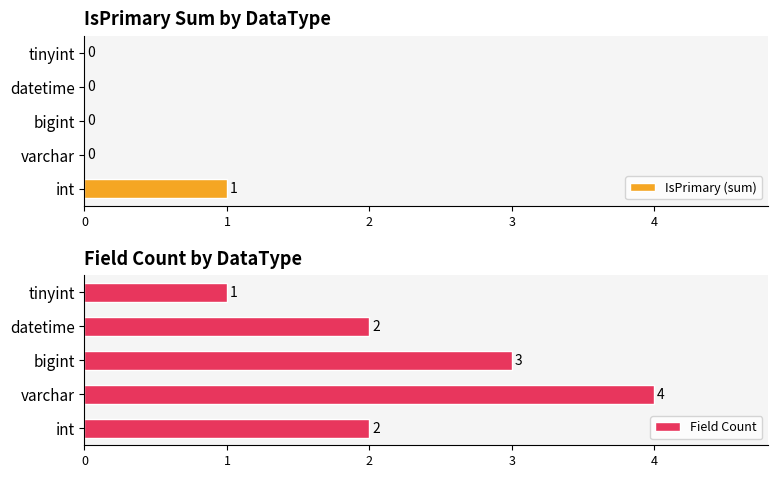

How many values in the IsPrimary (sum) series exceed 0?

1